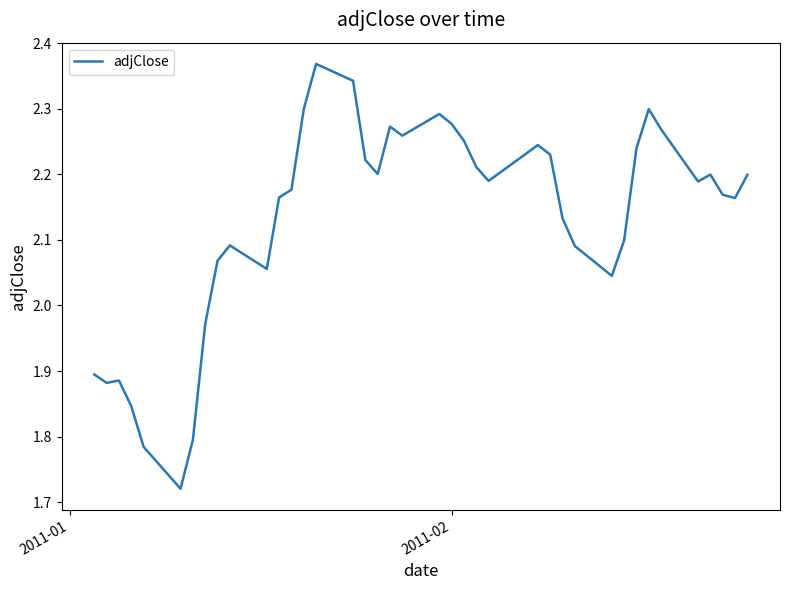

What is the difference between the maximum and minimum values?

0.6